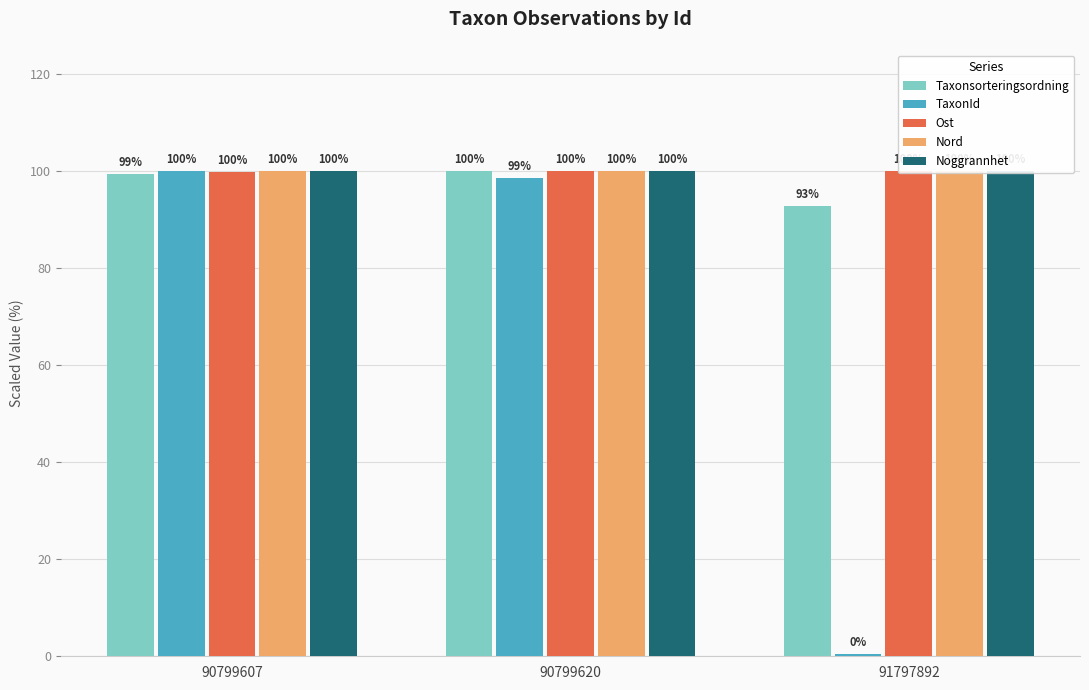

At 90799607, list the series in order from smallest to largest.

Taxonsorteringsordning, Ost, TaxonId, Nord, Noggrannhet